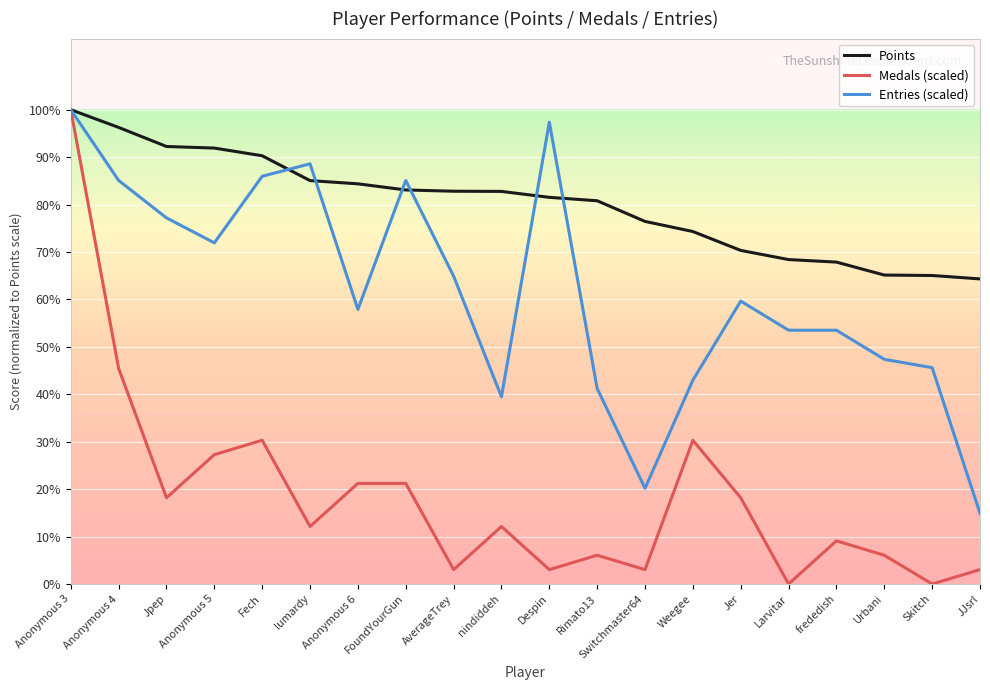

What are all the series names shown in the legend?

Points, Medals (scaled), Entries (scaled)